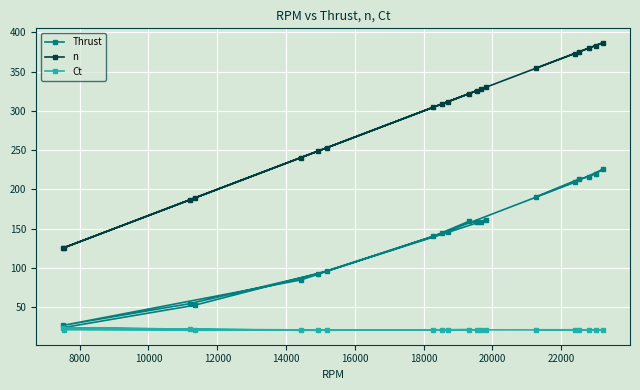

How many lines are shown in the chart?

3